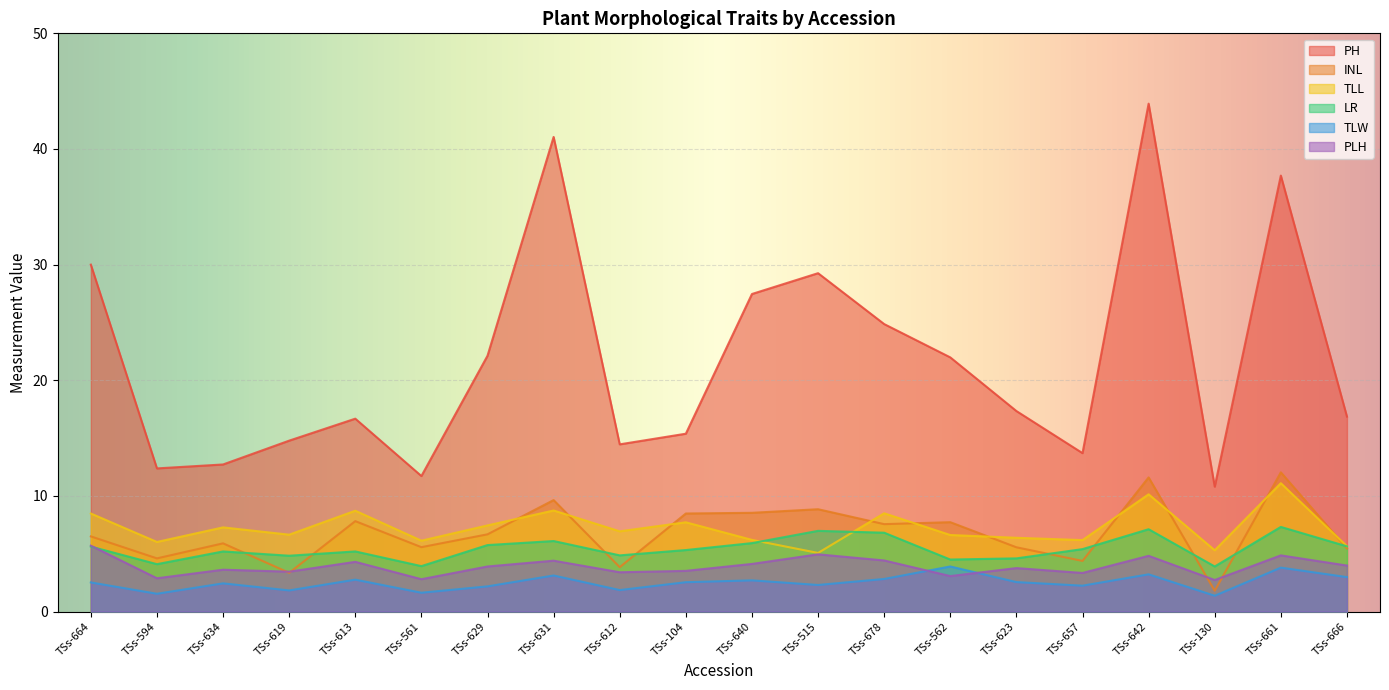

Between TSs-661 and TSs-666, which series saw the biggest shift?

PH